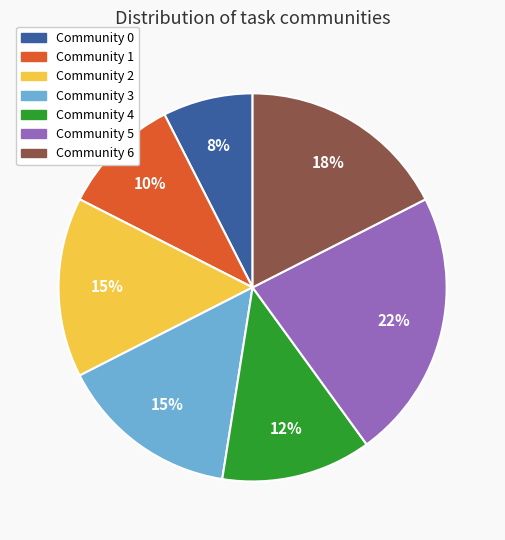

Is there any slice that represents more than half of the pie?

No